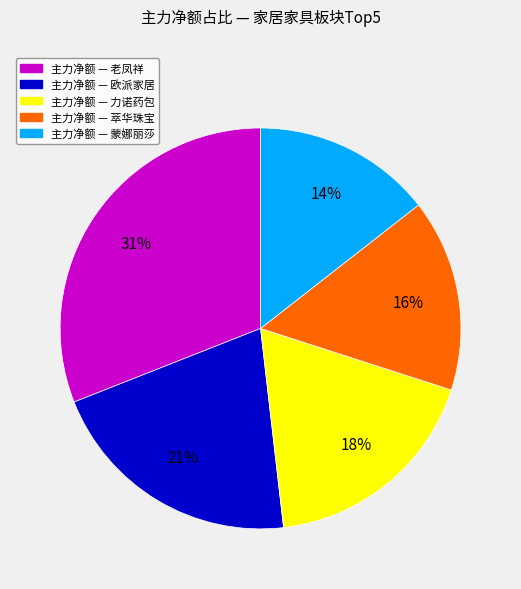

How many segments does this pie chart have?

5